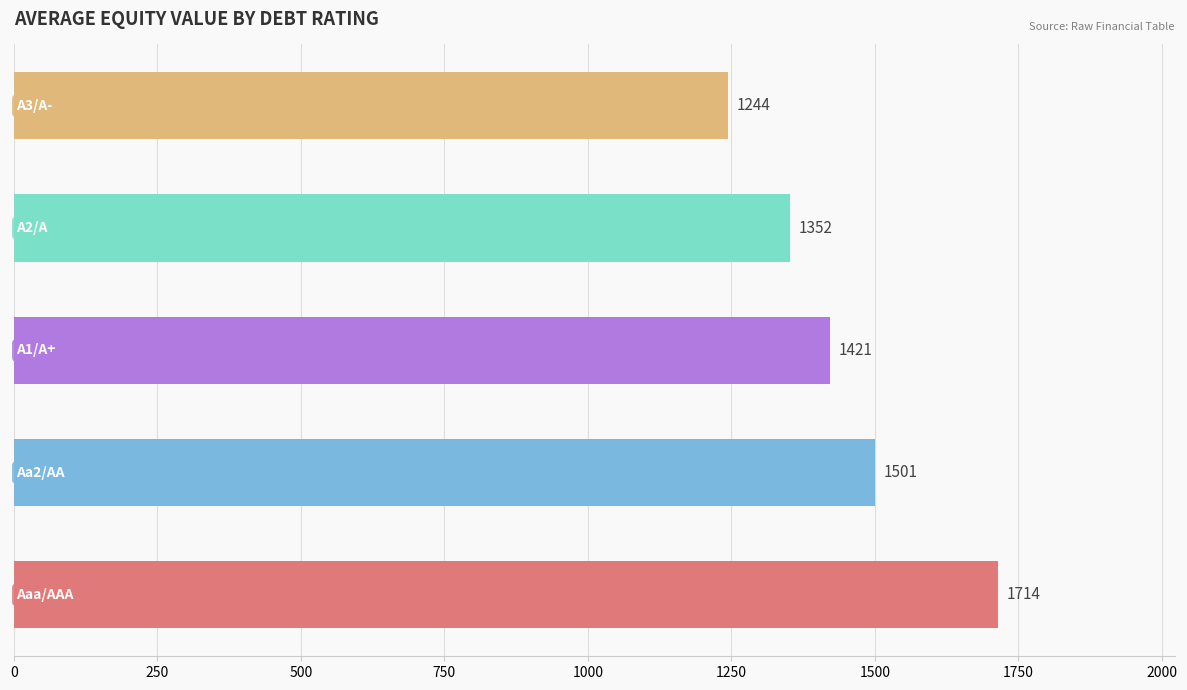

Are the bars grouped side by side (vs. stacked)?

No